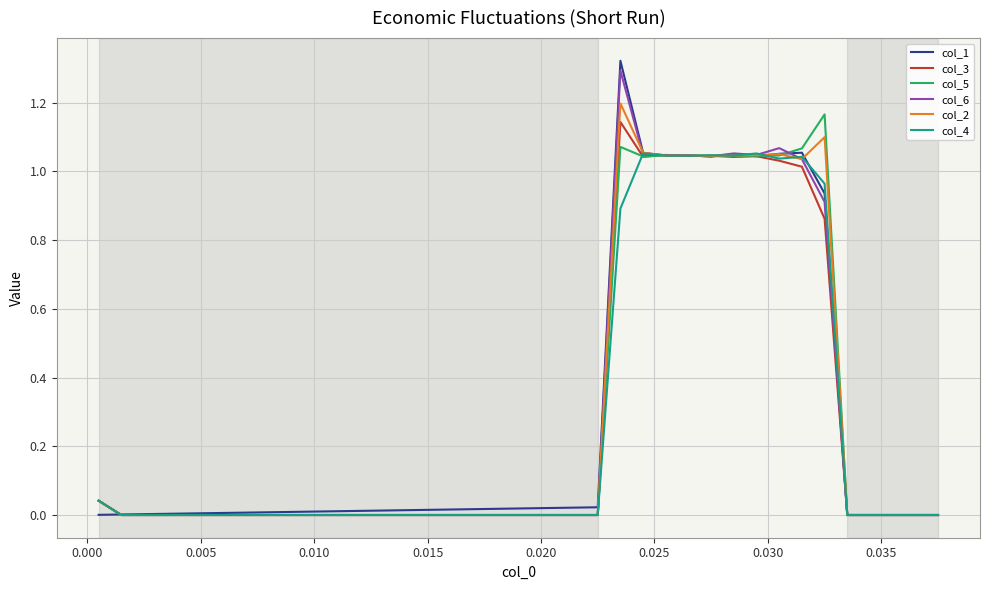

Count the number of data series in this chart.

6